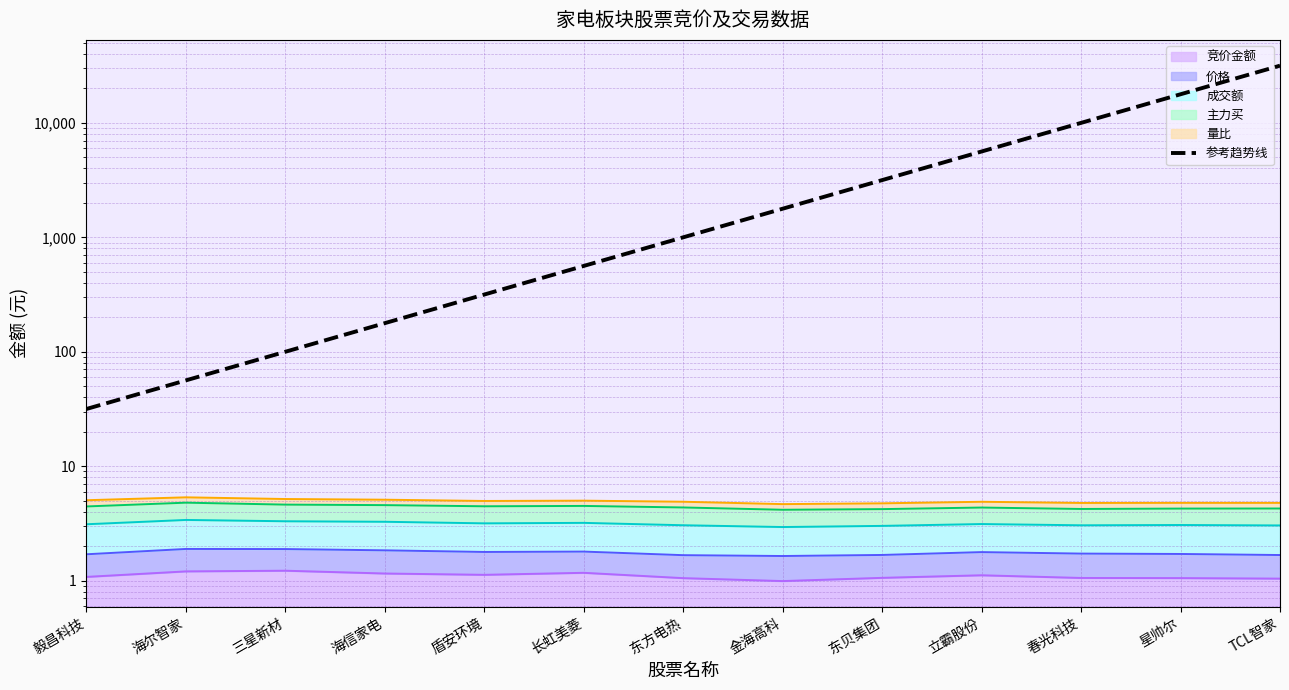

Does the chart have visible grid lines?

Yes